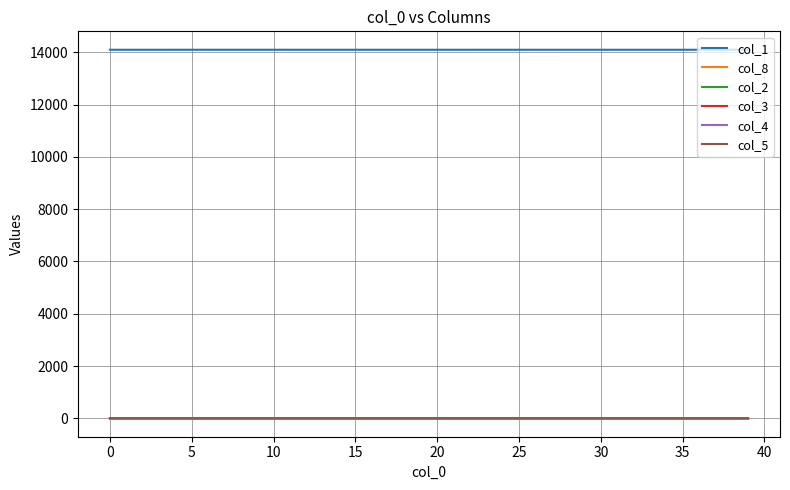

What is the average value of the col_8 series?

0.1